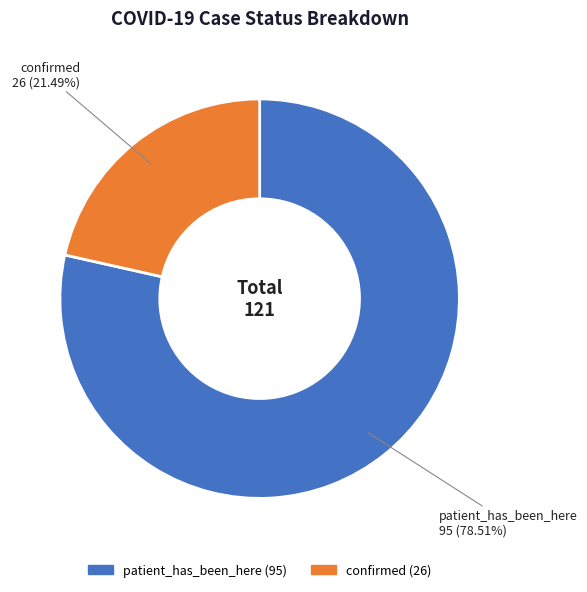

How much of the chart is everything except confirmed?

78.5%